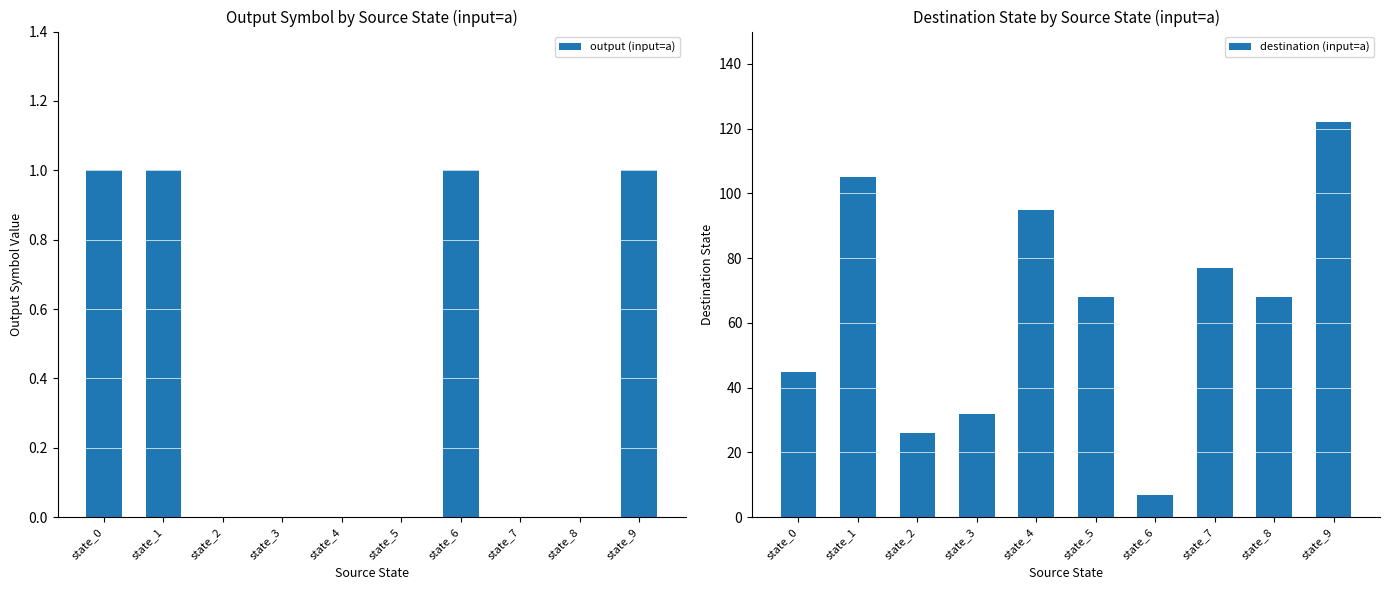

How many data points in output (input=a) are above 0?

4